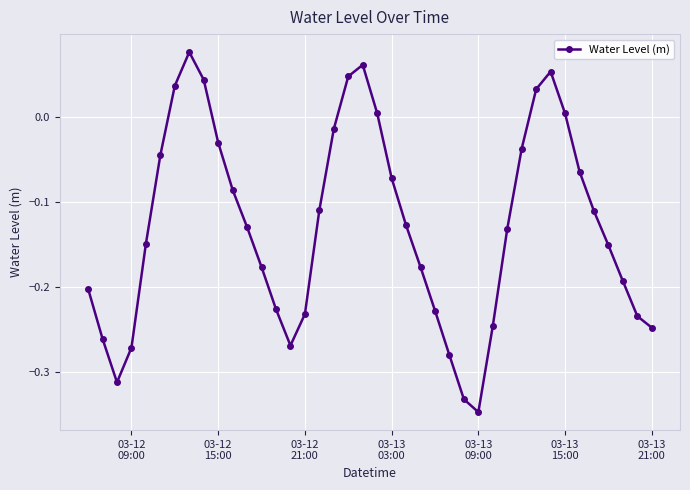

What is the difference between the maximum and minimum values?

0.4